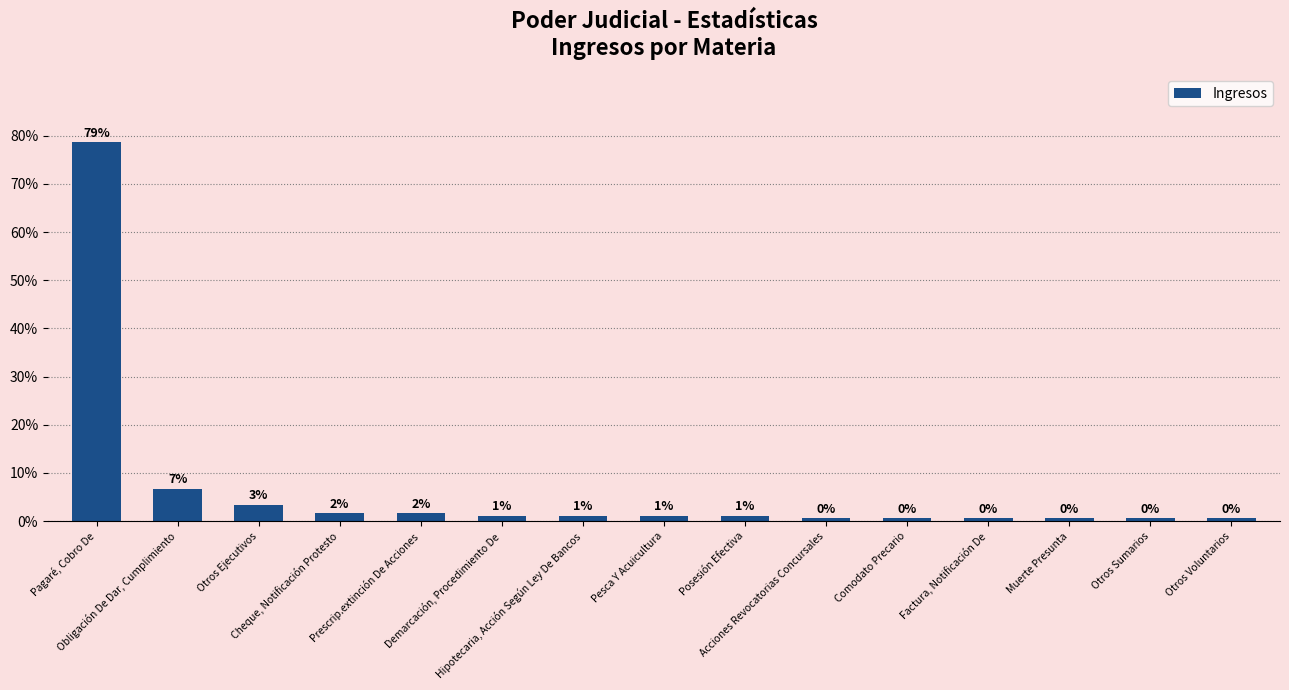

Are the bars horizontal?

No